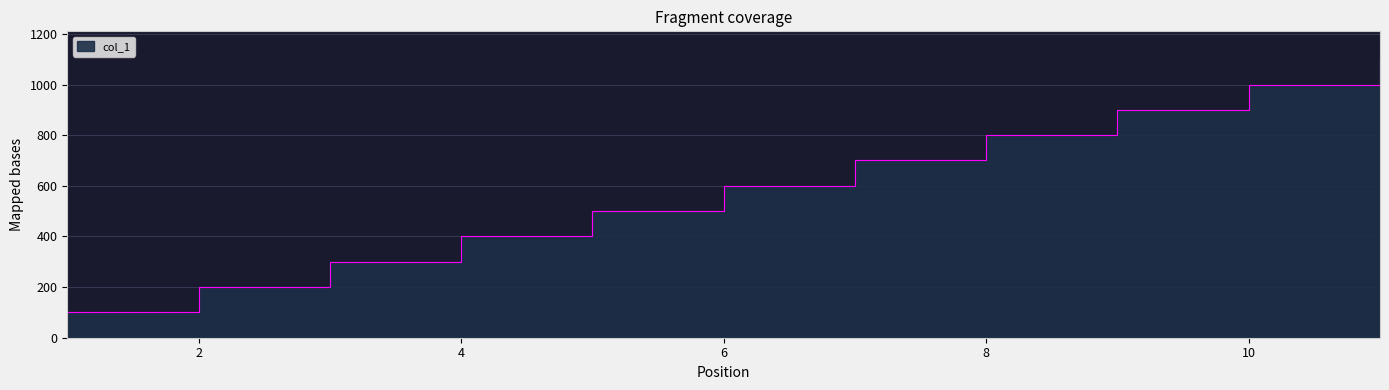

What is the change in value from 4 to 7?

+300